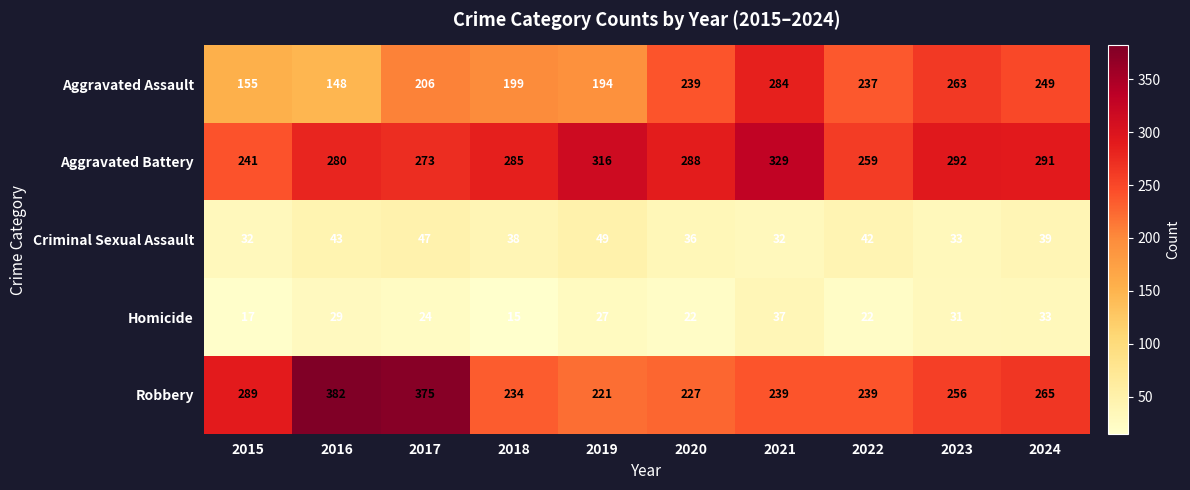

True or false: Aggravated Battery has a value of 241 at 2015.

True